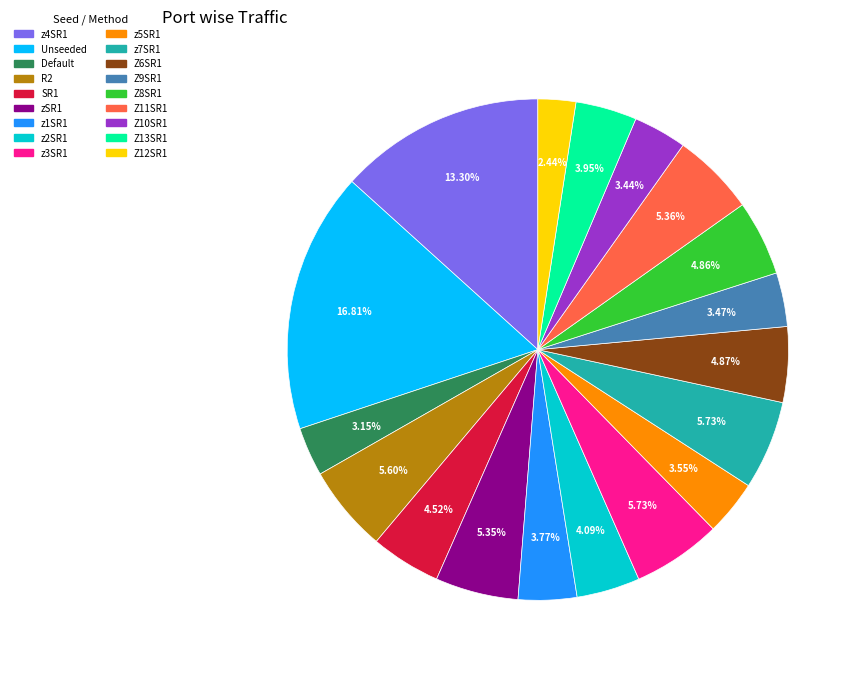

Do Z10SR1 and z3SR1 together represent more than half of the pie?

No